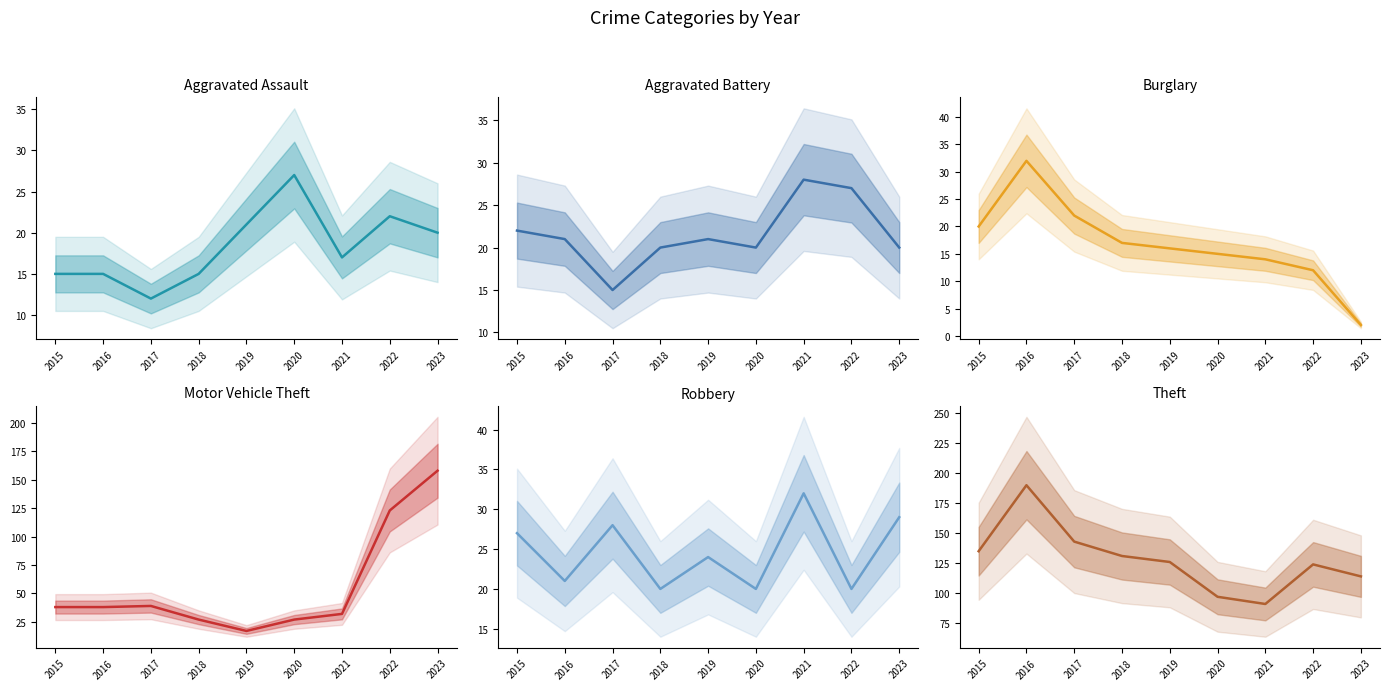

Where is Robbery nearest to the value 26?

2015